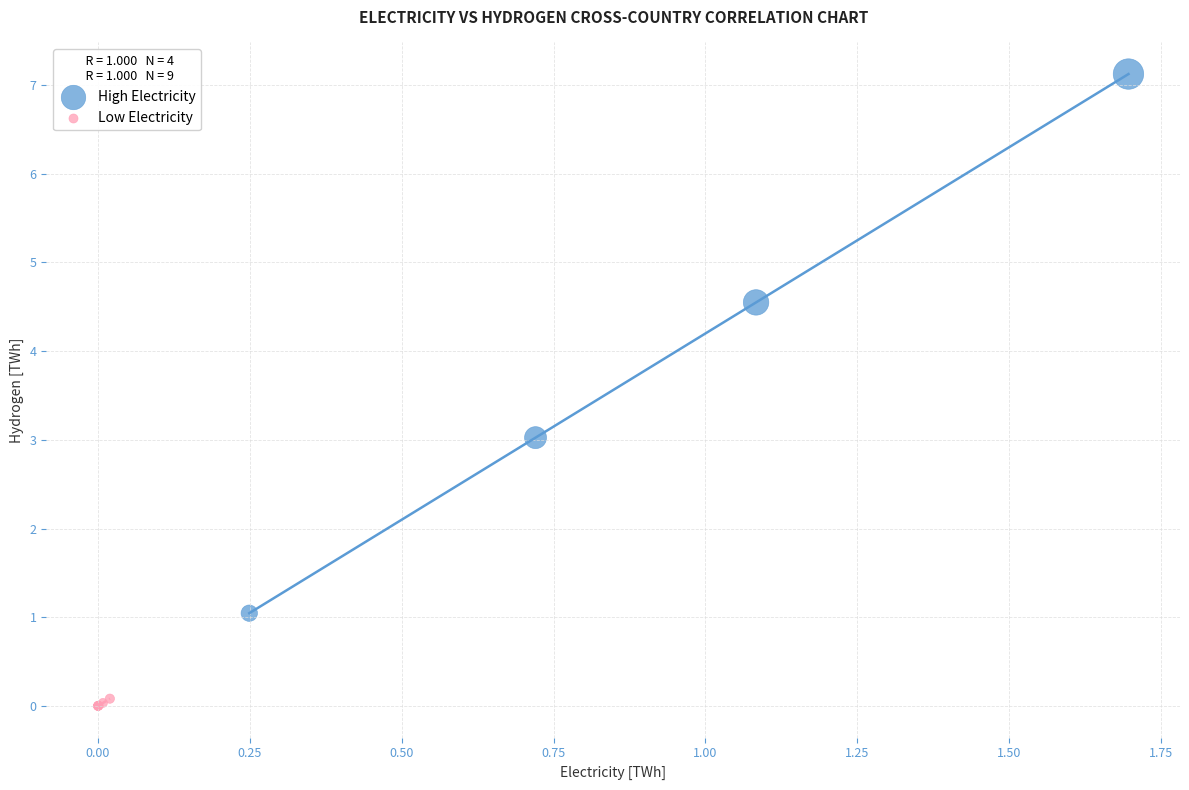

Which series contains the highest Y value?

High Electricity